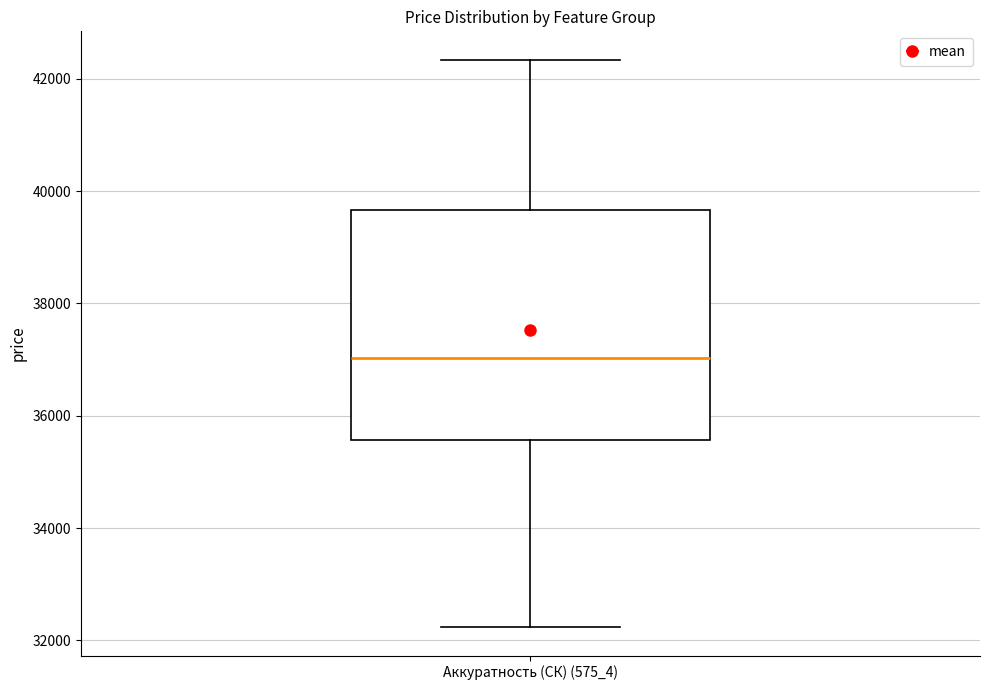

Transcribe this box plot: give where the median line is, the range the box spans, and where the two whiskers end, as read against the y-axis. The values are not printed on the chart, so give them approximately, as read against the axis.

median 37000, box 35600 to 39600, whiskers 32200 to 42400